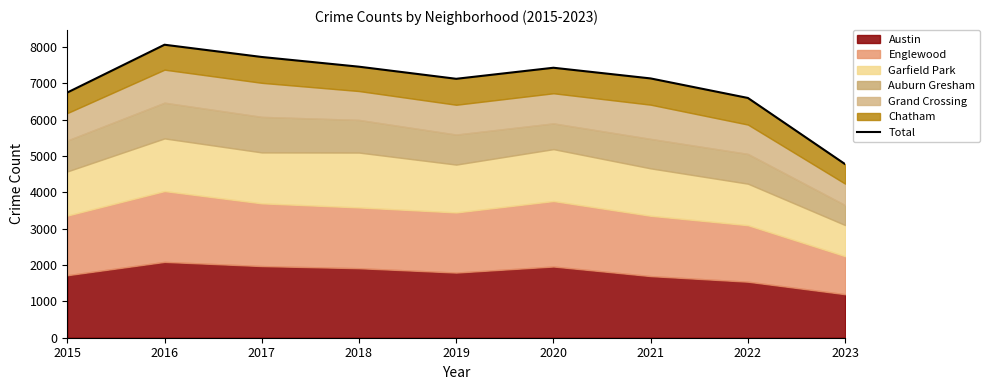

How many lines are shown in the chart?

1